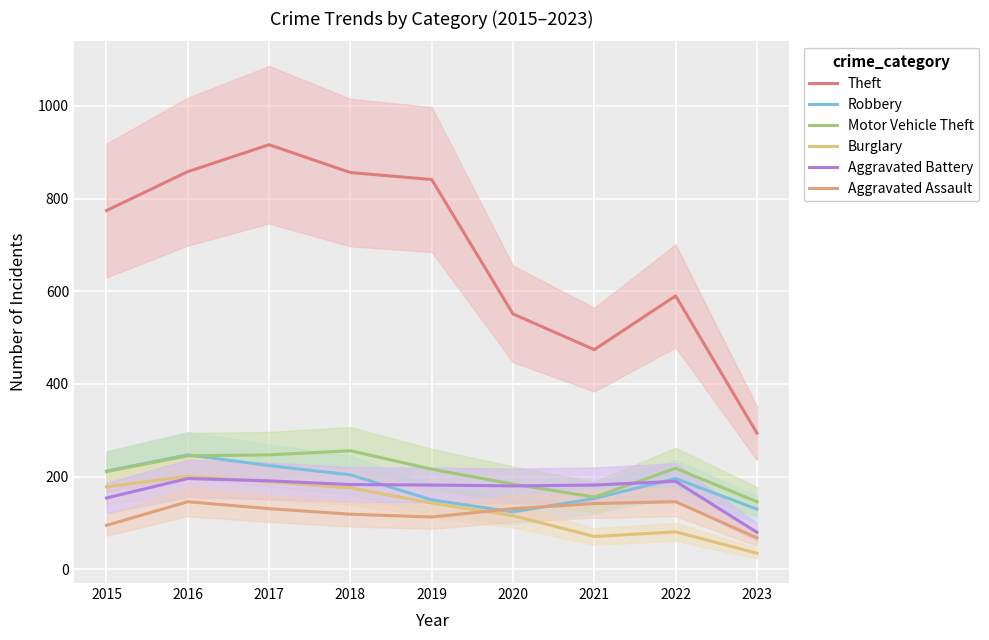

What is the total value across all series at 2017?

1898